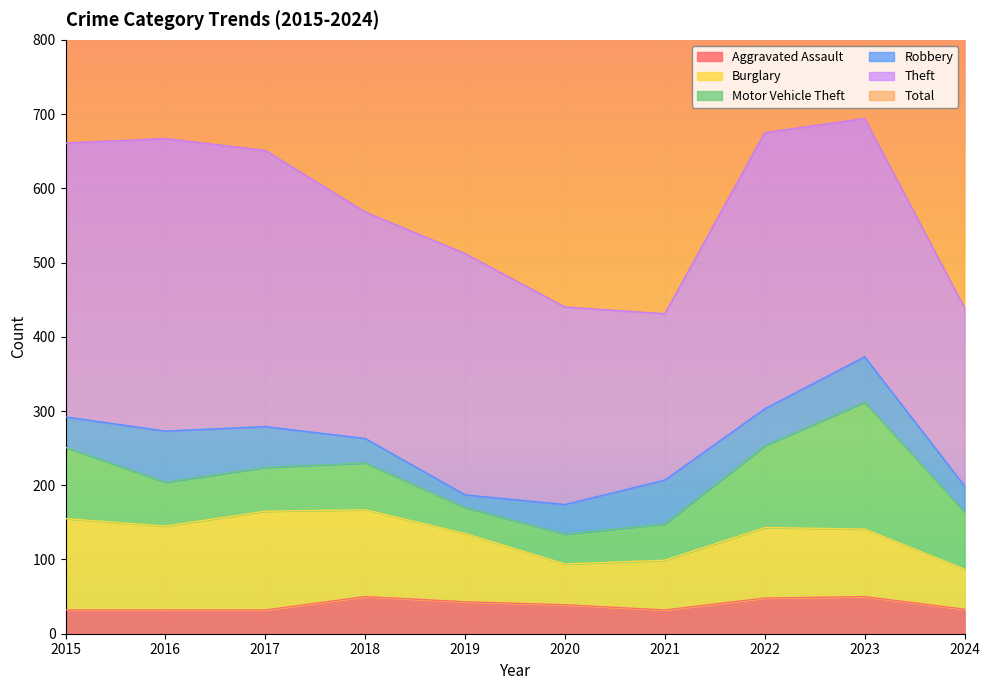

List the labels in order of Burglary value, smallest first.

2024, 2020, 2021, 2023, 2019, 2022, 2016, 2018, 2015, 2017